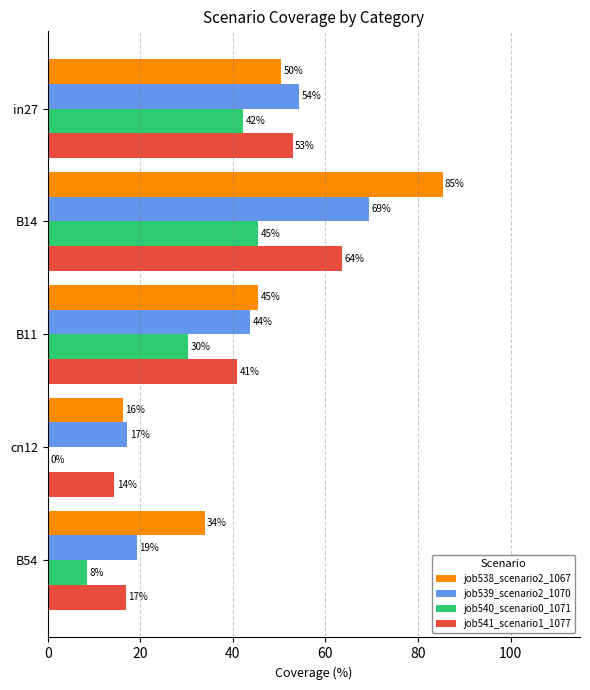

Does the chart contain any negative values?

No